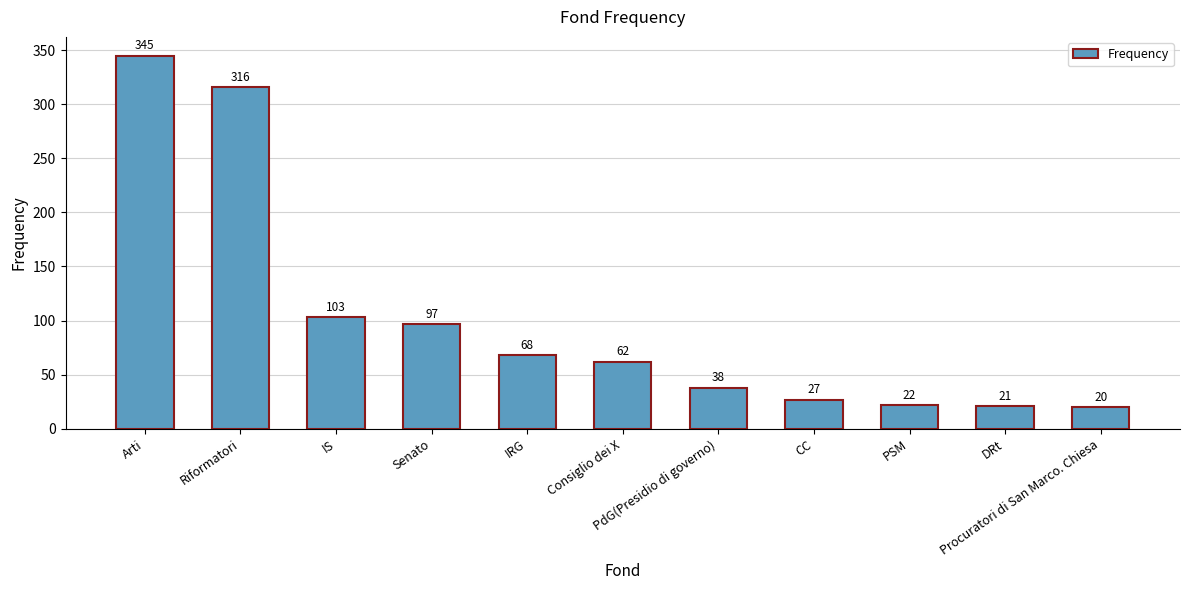

What is the sum of the values at CC and IRG?

95